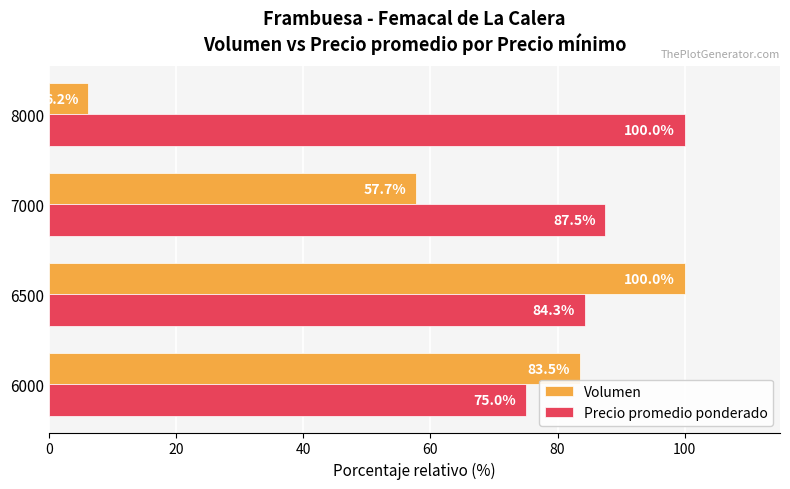

Rank the series by their average value, from lowest to highest.

Volumen, Precio promedio ponderado